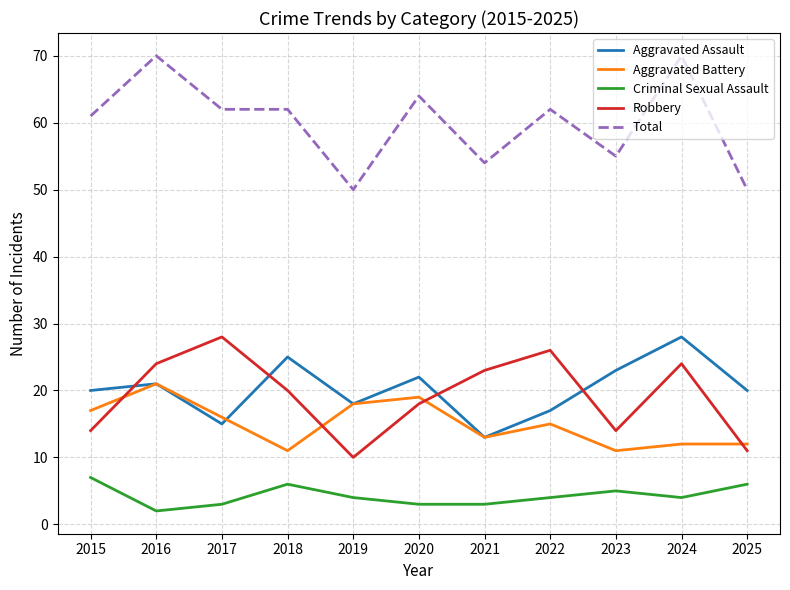

What is the sum of all Total values?

660